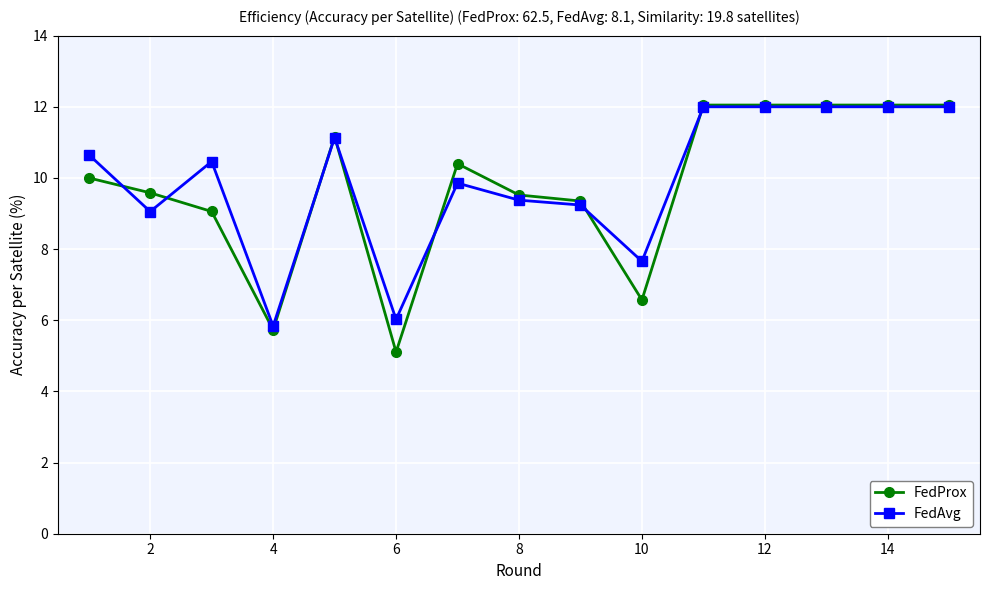

What is the value of the FedAvg point at the 4th from the left?

5.8